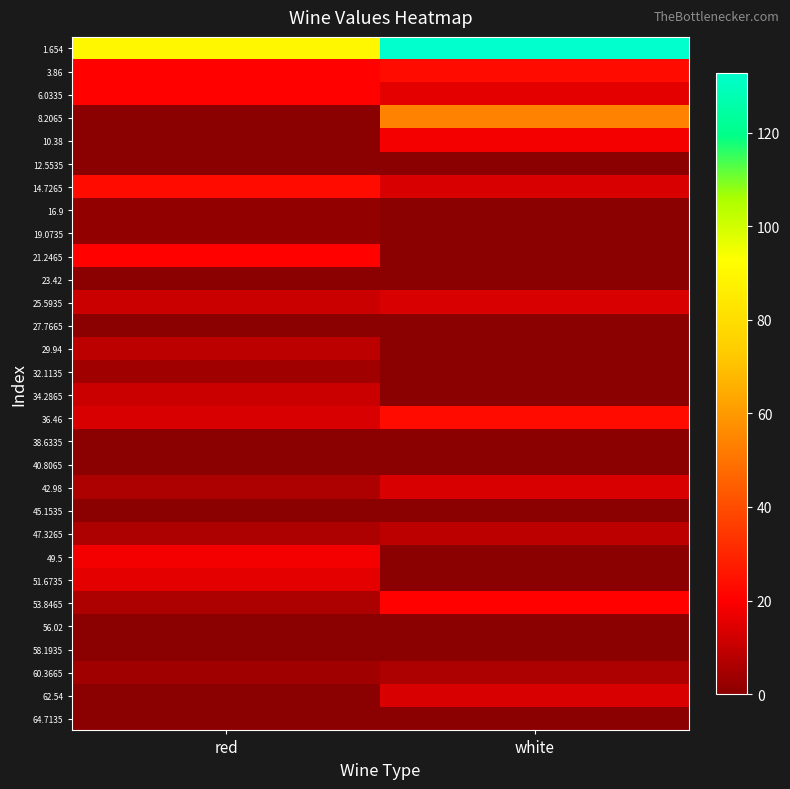

What is the spread (max minus min) of values at white?

132.7